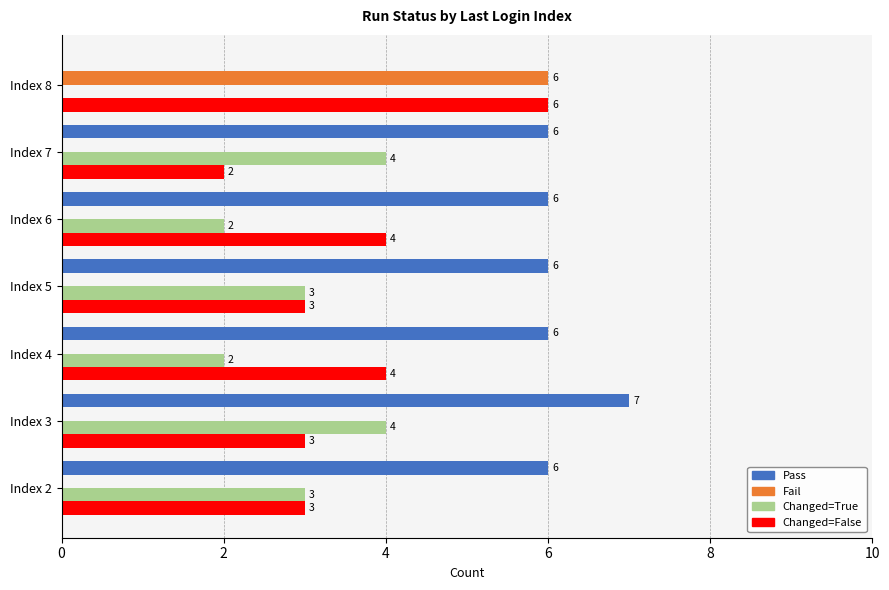

How many Changed=False values are between 3 and 4?

5